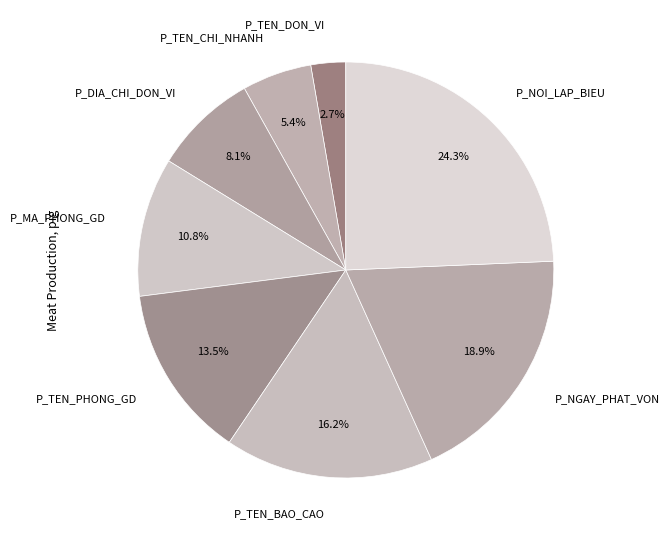

Is there a majority slice in this chart?

No